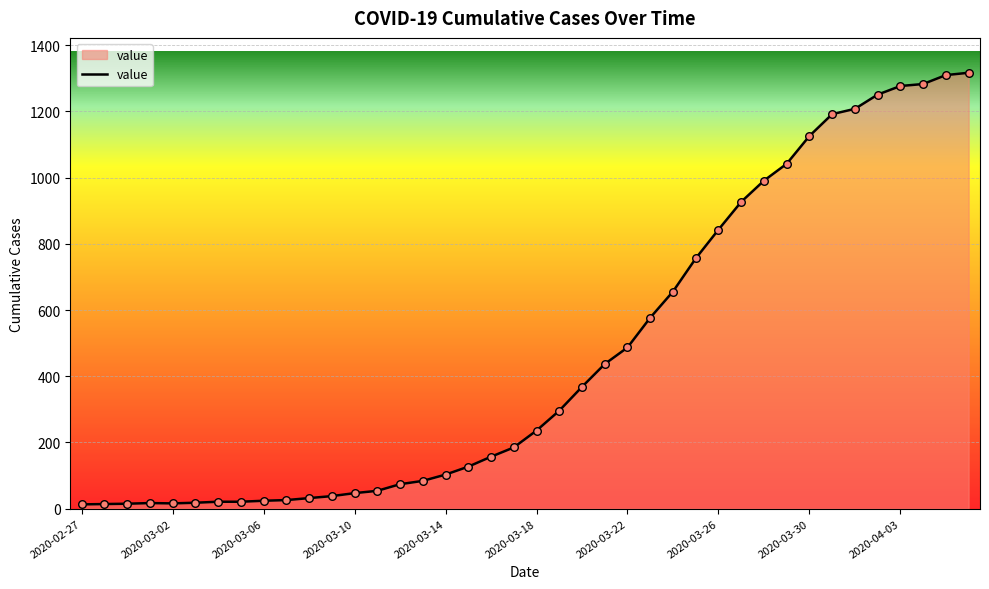

What is the greatest value displayed?

1317